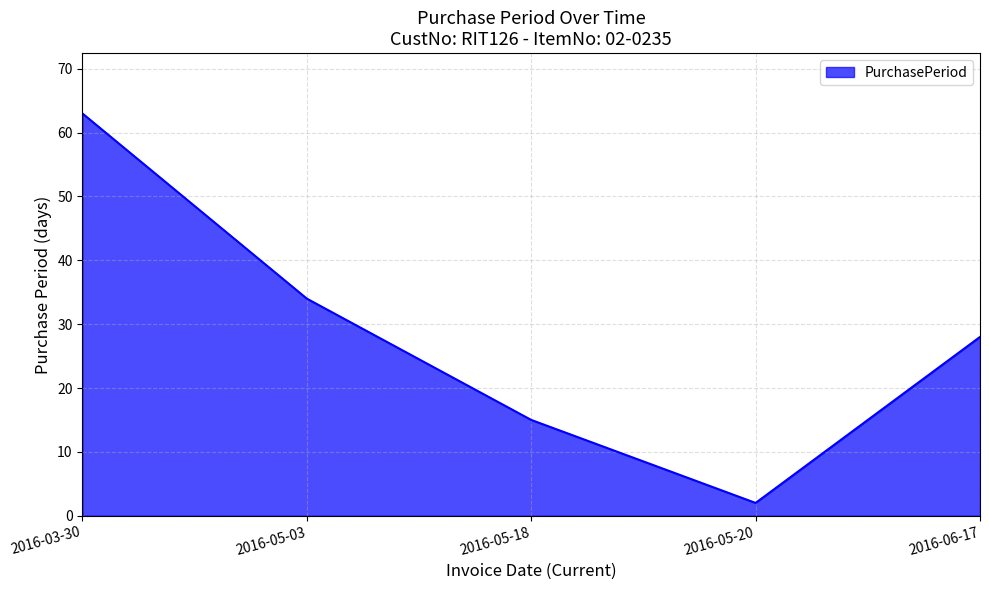

What position from the right is 2016-05-18?

3